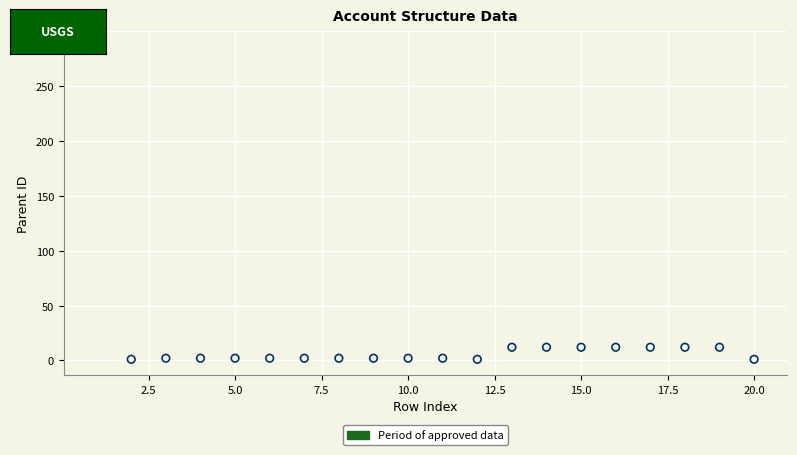

What is the range of Y values (max minus min)?

285